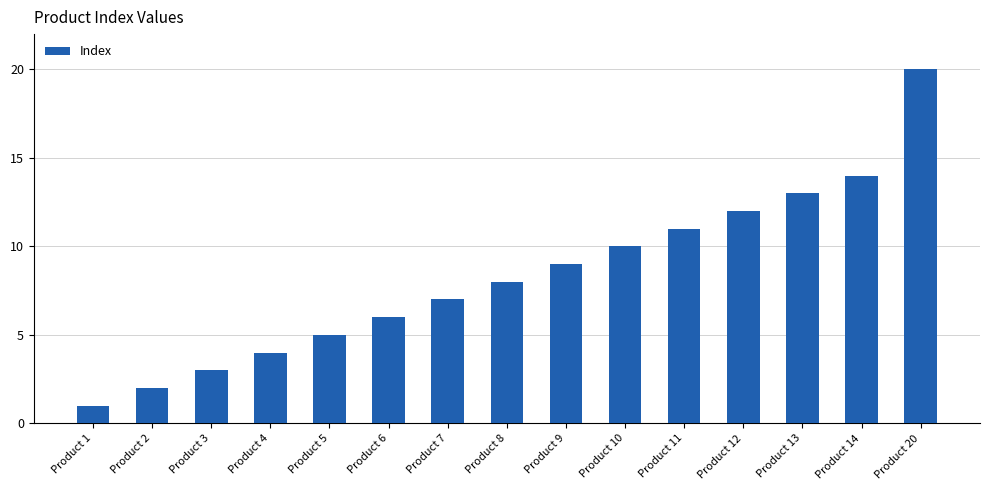

What is the value of the 13th bar from the left?

13